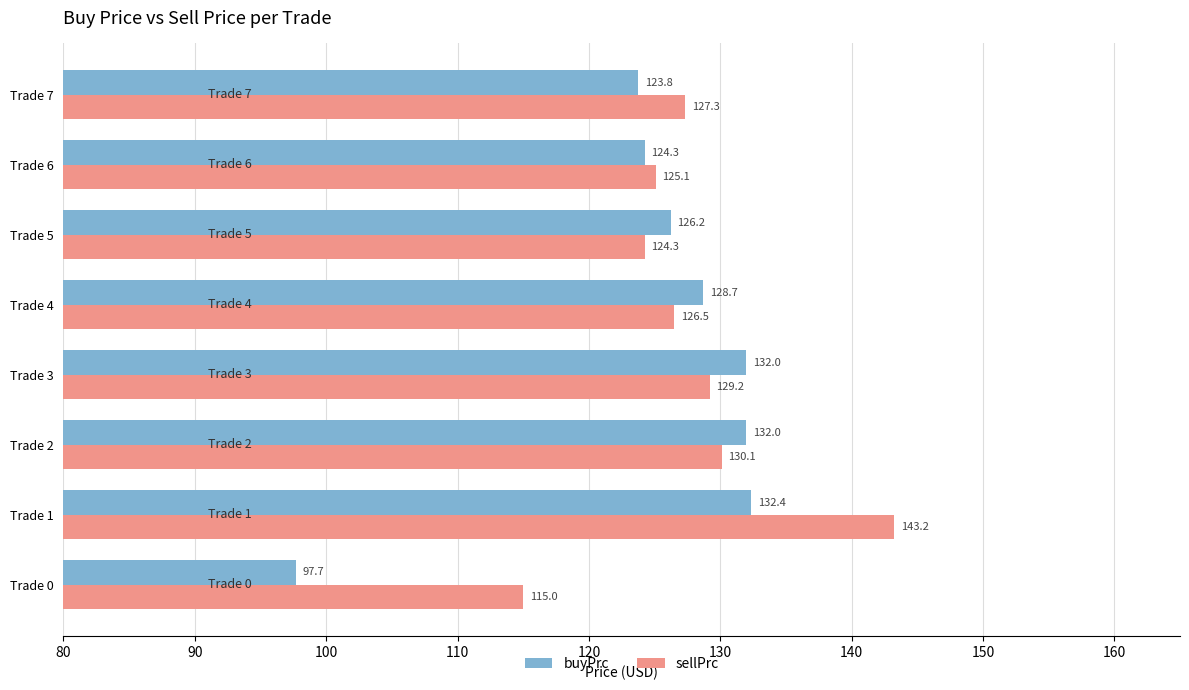

How many data points in sellPrc are less than 127?

4